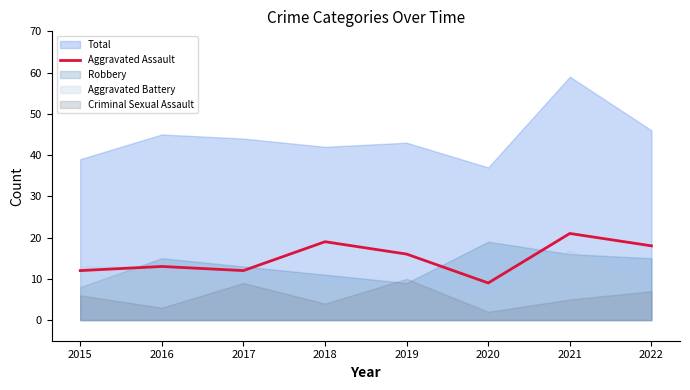

The chart shows a value of 8 at 2015. True or false?

False